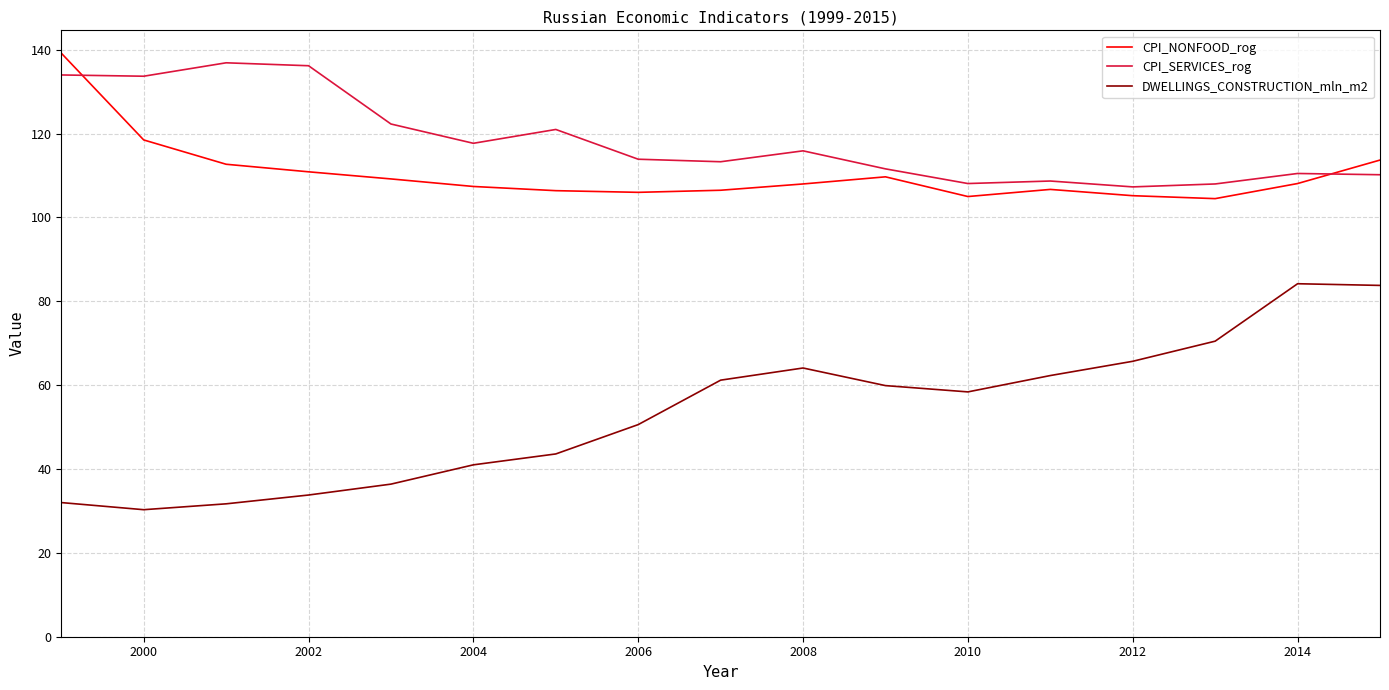

Is this an area chart (filled region under the line)?

No